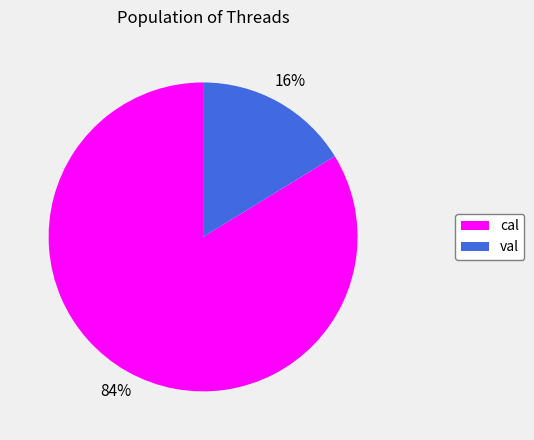

Is it true that cal is 93% of the pie?

False